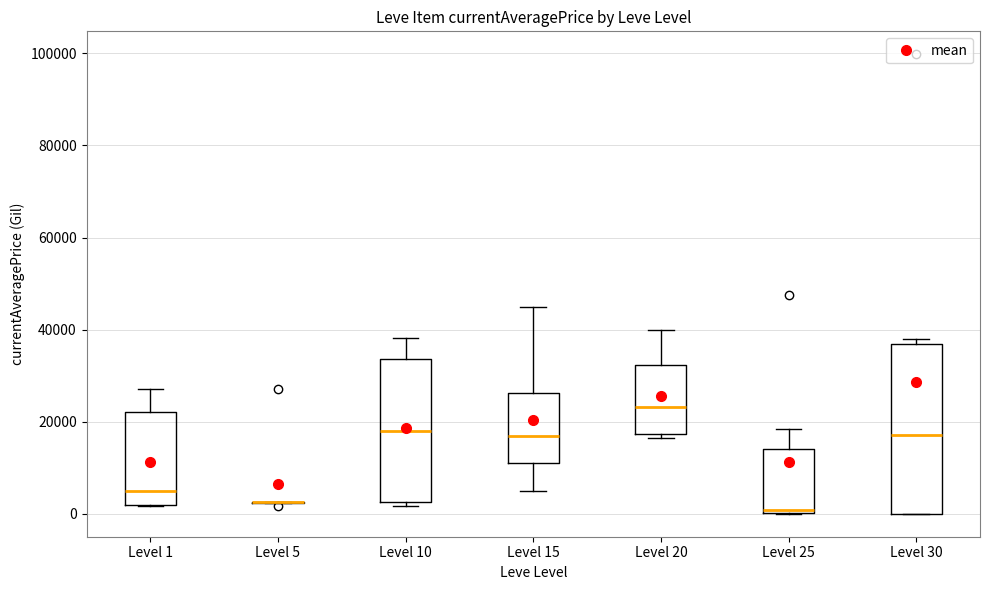

Reading left to right, transcribe this box plot: for each box, give where its median line is, the range the box spans, and where its two whiskers end, as read against the y-axis. The values are not printed on the chart, so give them approximately, as read against the axis.

Level 1: median 4000, box 2000 to 22000, whiskers 2000 to 28000
Level 5: box collapsed to a line at 2000, whiskers 2000 to 2000
Level 10: median 18000, box 2000 to 34000, whiskers 2000 (just below the box's lower edge) to 38000
Level 15: median 16000, box 12000 to 26000, whiskers 6000 to 46000
Level 20: median 24000, box 18000 to 32000, whiskers 16000 to 40000
Level 25: median 0 (just above the box's lower edge), box 0 to 14000, whiskers 0 to 18000
Level 30: median 16000, box 0 to 36000, whiskers 0 to 38000